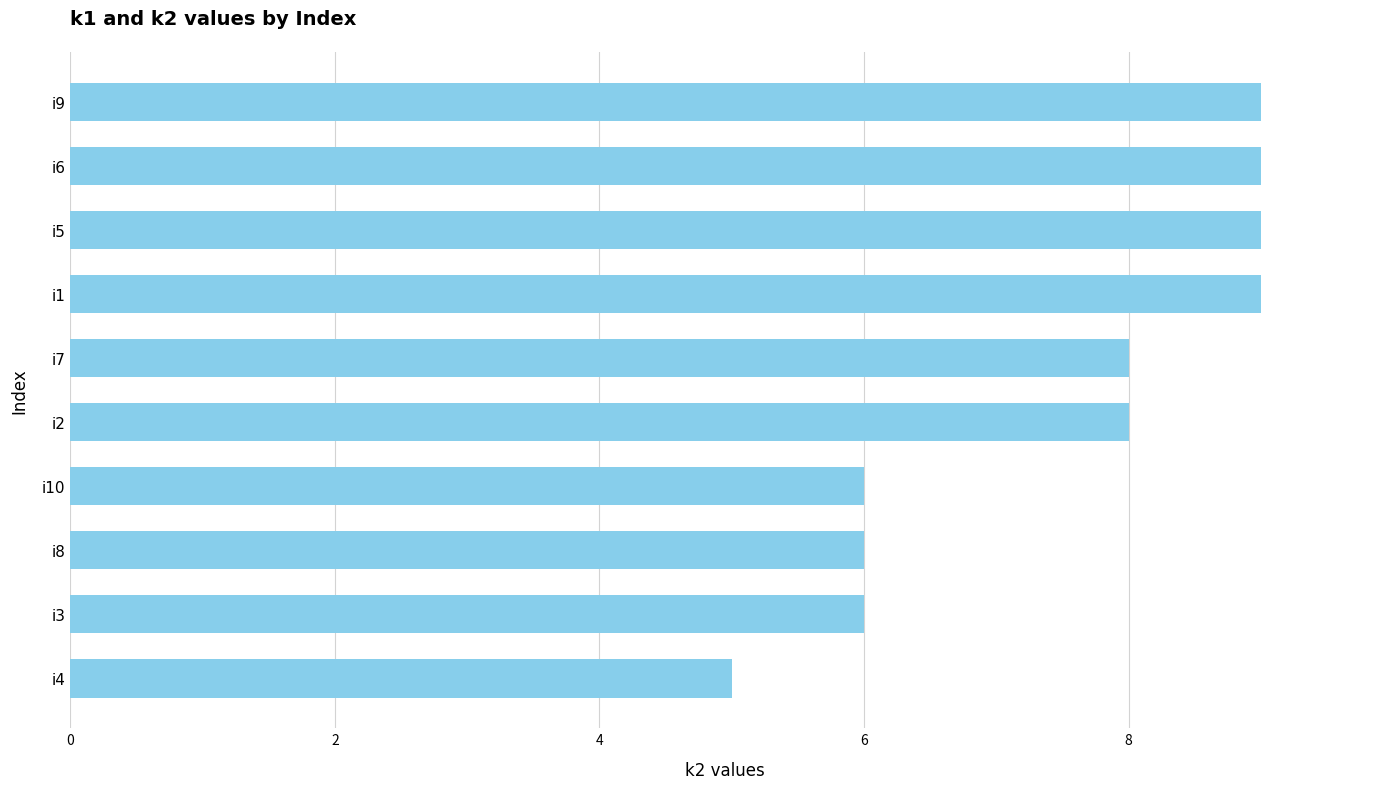

True or false: the data shows 6 at i10.

True